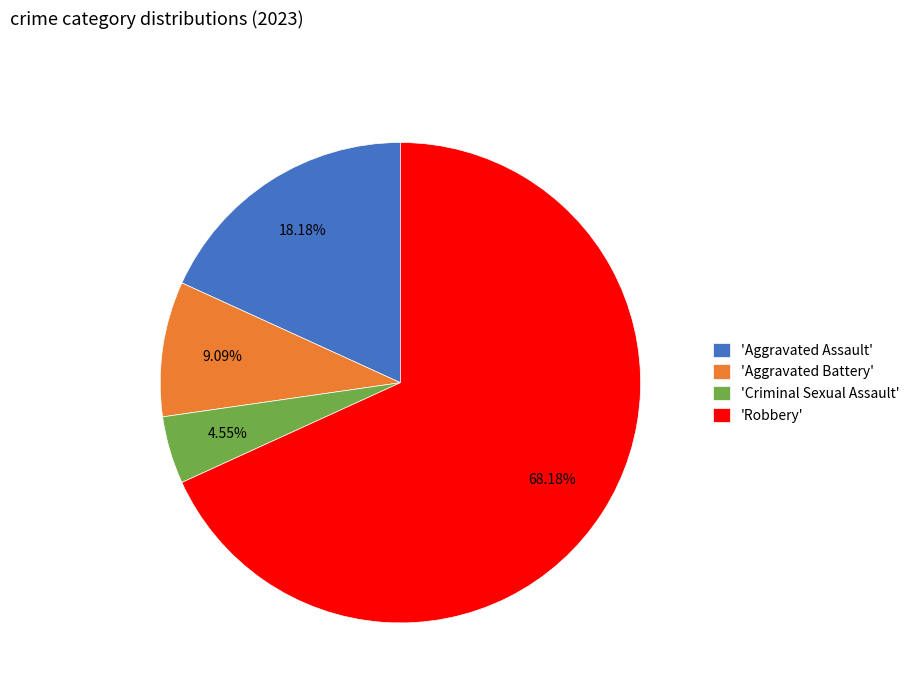

To the nearest percent, what is the difference between the largest and smallest slice percentages?

64%